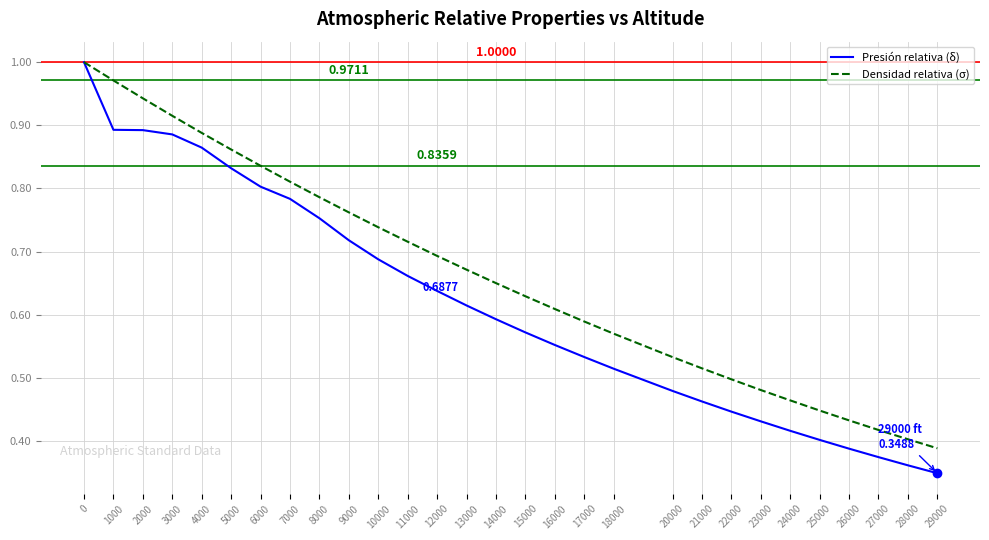

What is the total value across all series at 2000?

1.8